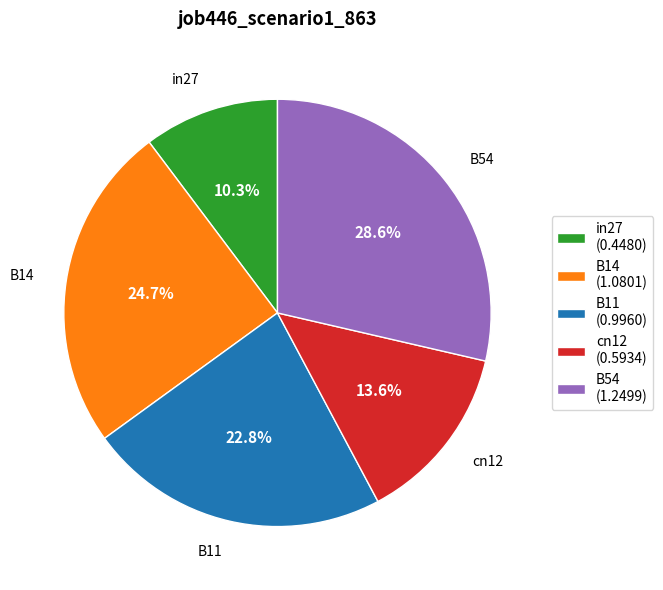

To the nearest percent, what is the average slice percentage?

20%